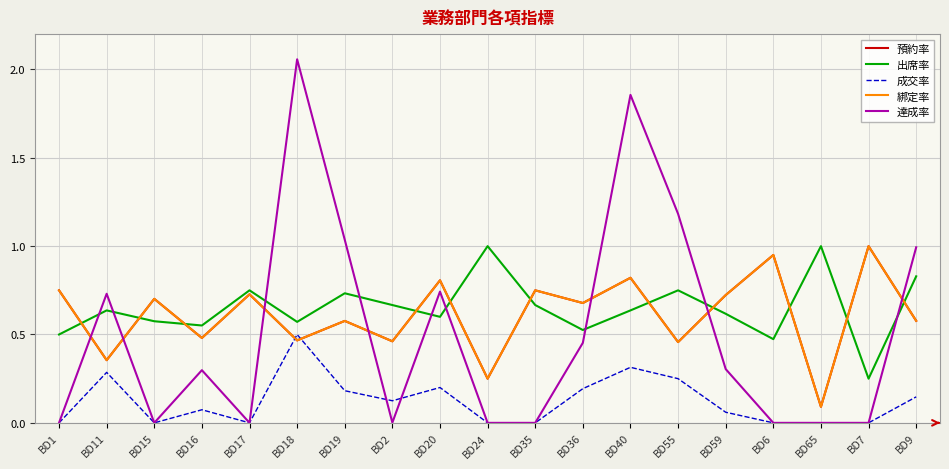

The value of 成交率 at BD55 is 0.2. True or false?

True